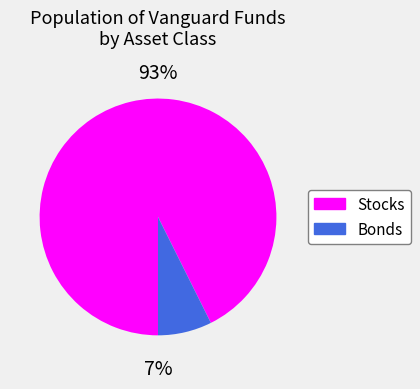

Which slice is the smallest?

Bonds